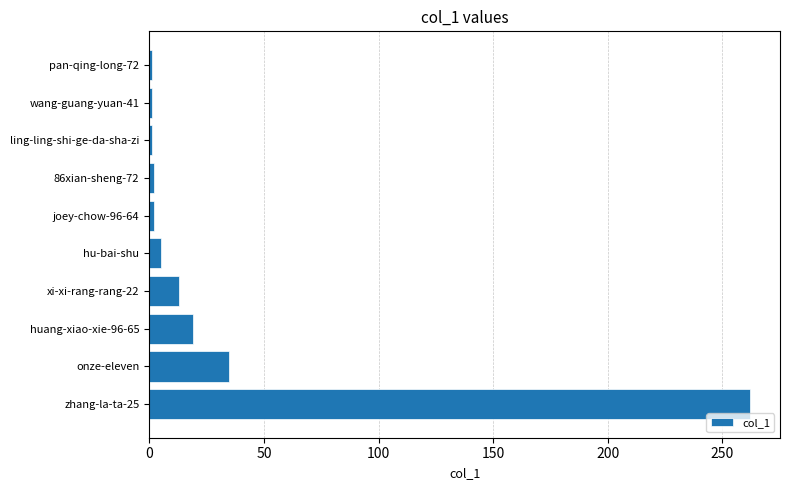

What is the change in value from huang-xiao-xie-96-65 to xi-xi-rang-rang-22?

-6